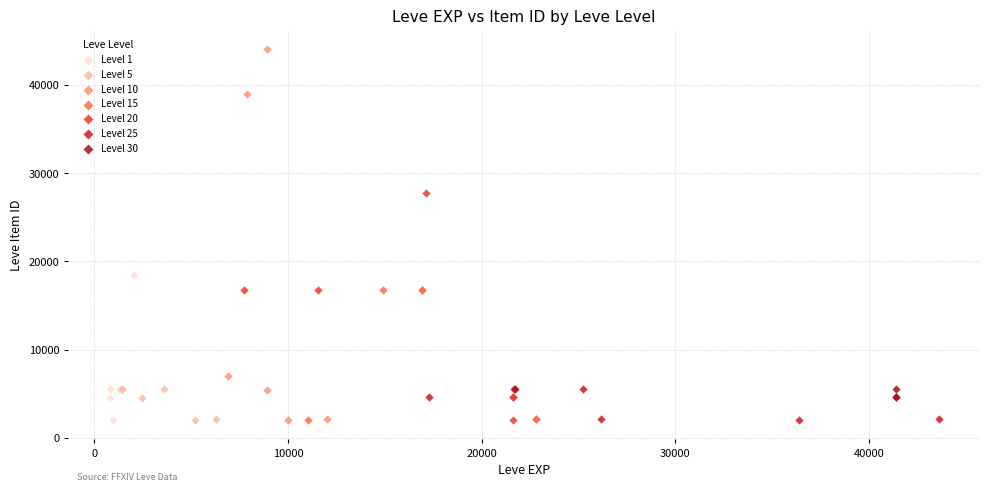

Which series reaches the maximum Y coordinate?

Level 10